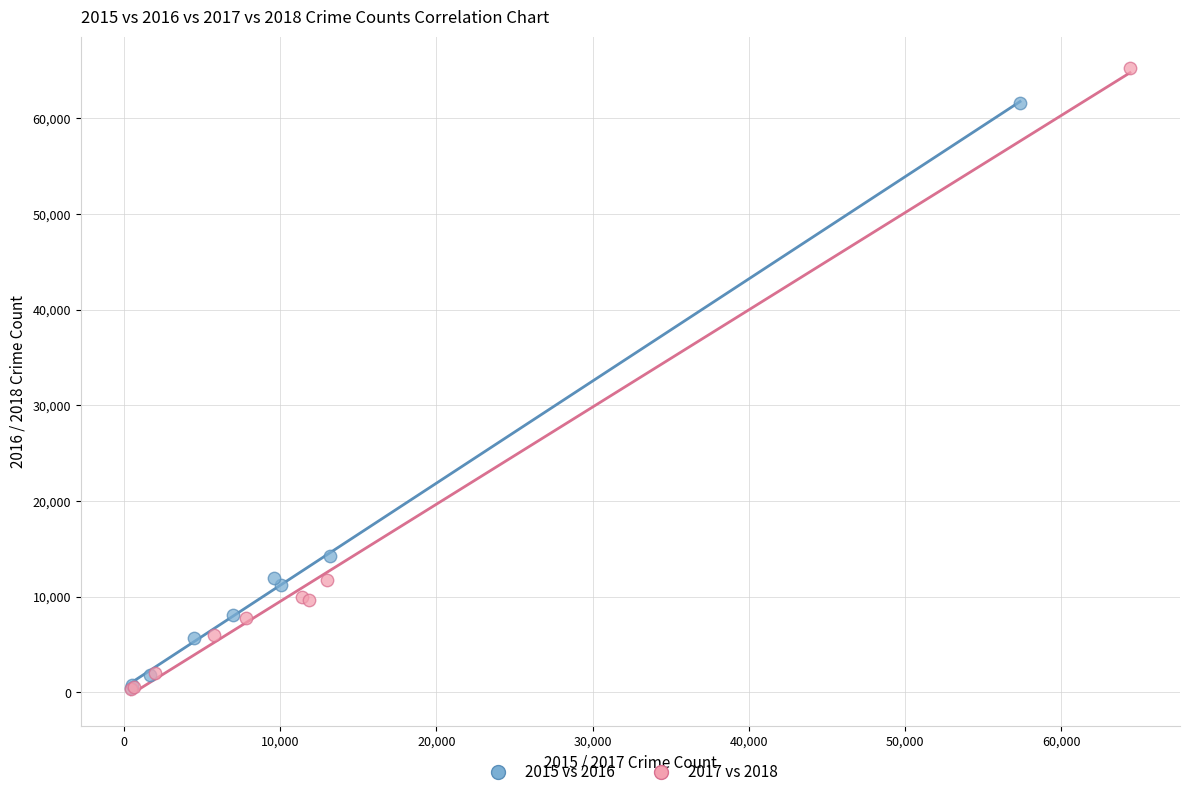

Which series reaches the maximum Y coordinate?

2017 vs 2018